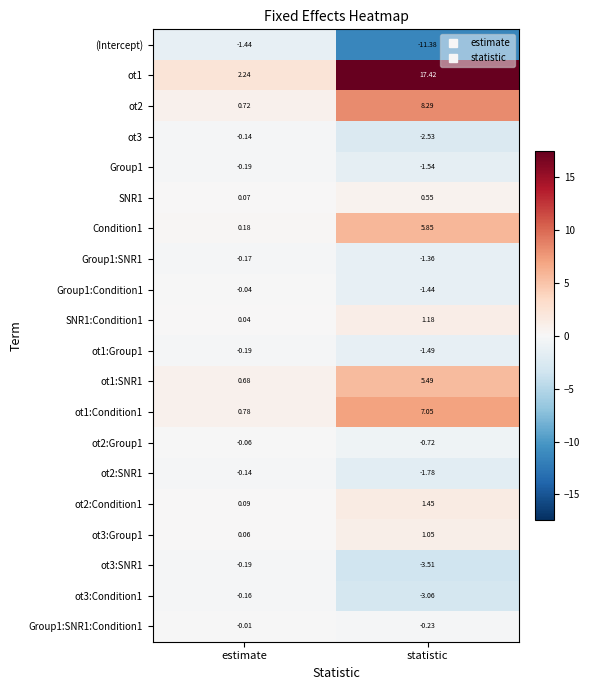

At which category is the sum across all series the highest?

statistic